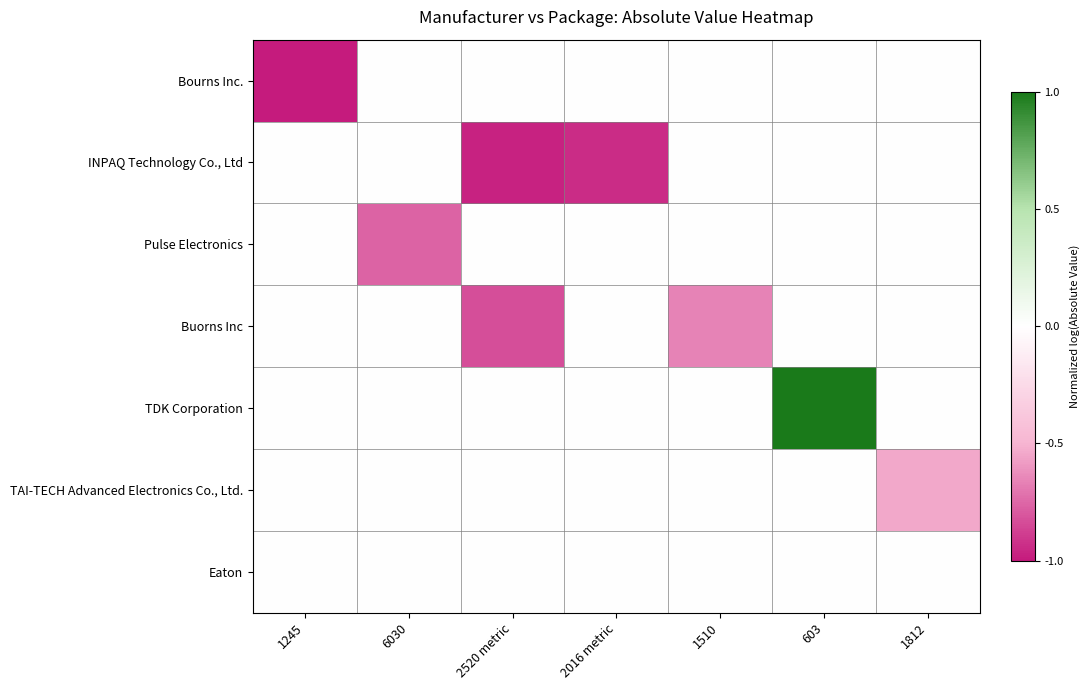

Which series has the largest total across all categories?

TDK Corporation